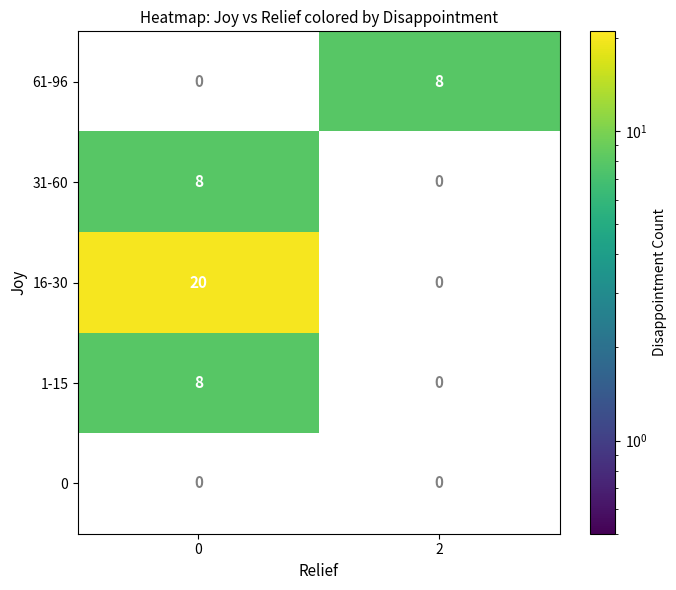

What is the difference between the 31-60 values at 2 and 0?

8